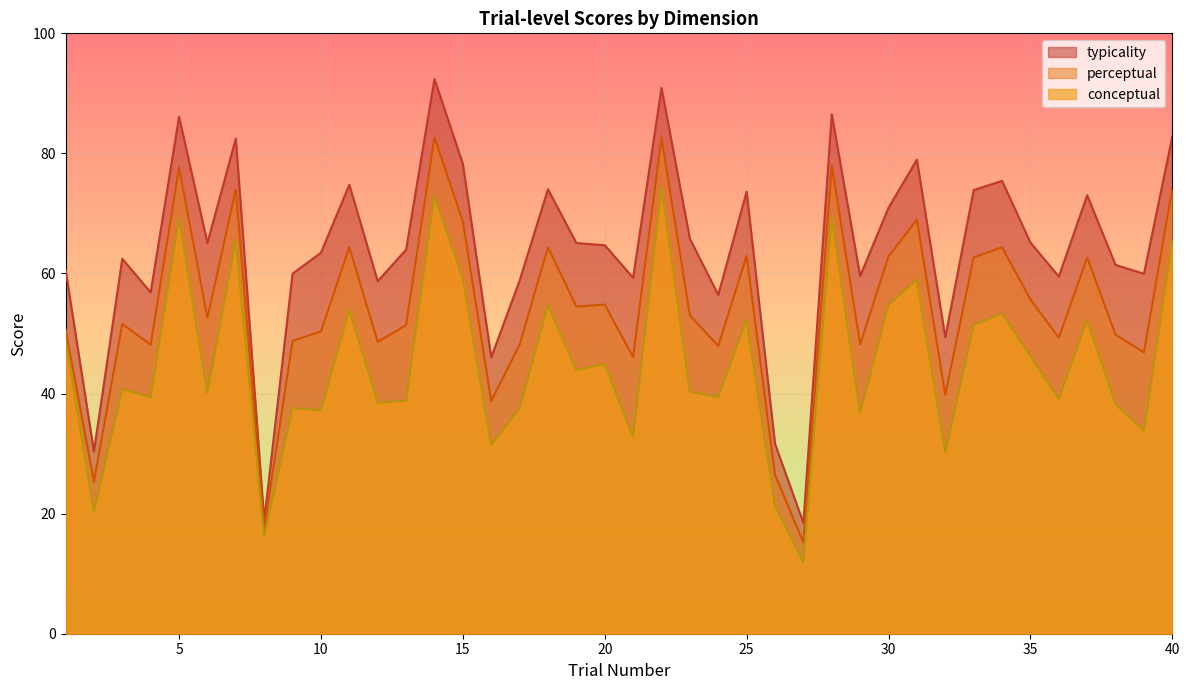

List the labels in order of conceptual value, smallest first.

27, 8, 2, 26, 32, 16, 21, 39, 29, 10, 17, 9, 38, 12, 13, 36, 4, 24, 6, 23, 3, 19, 20, 35, 1, 33, 37, 25, 34, 11, 18, 30, 31, 15, 40, 7, 5, 28, 14, 22